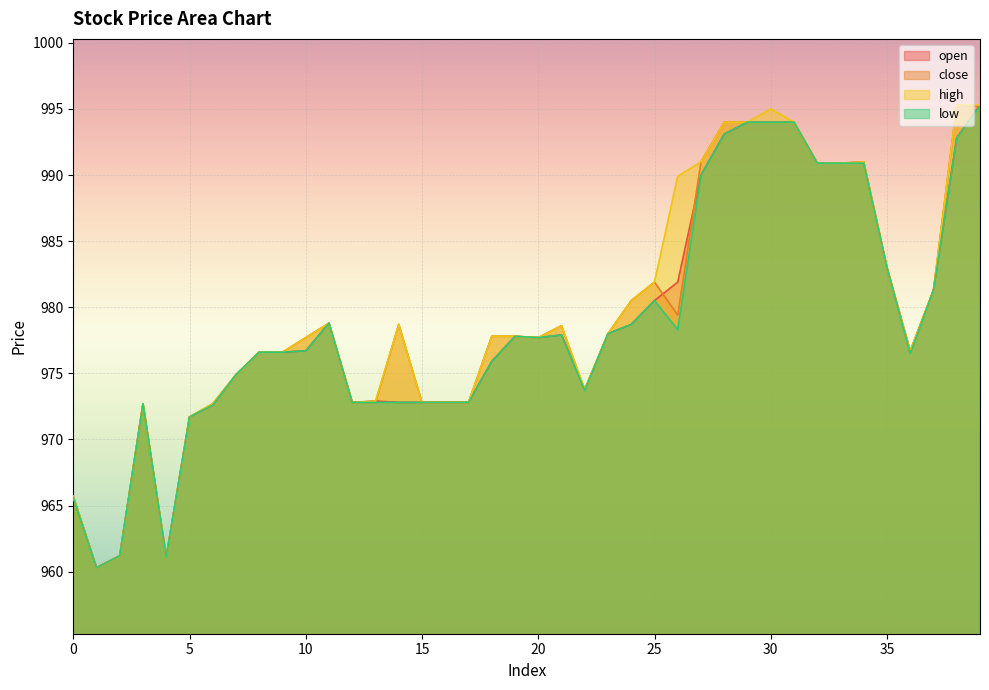

Reading left to right, what are all the values shown in this chart?

open: 0=965.7	1=960.3	2=961.2	3=972.7	4=961.1	5=971.7	6=972.6	7=974.9	8=976.6	9=976.6	10=976.7	11=978.8	12=972.8	13=972.9	14=972.8	15=972.8	16=972.8	17=972.8	18=975.9	19=977.8	20=977.7	21=977.9	22=973.8	23=978.0	24=978.7	25=980.5	26=981.9	27=990.0	28=993.1	29=994.0	30=994.0	31=994.0	32=990.9	33=990.9	34=991.0	35=983.0	36=976.7	37=981.3	38=992.8	39=995.3
close: 0=965.6	1=960.3	2=961.2	3=972.7	4=961.1	5=971.7	6=972.7	7=974.9	8=976.6	9=976.6	10=977.7	11=978.8	12=972.8	13=972.8	14=978.7	15=972.8	16=972.8	17=972.8	18=977.8	19=977.8	20=977.7	21=978.6	22=973.7	23=978.0	24=980.5	25=981.9	26=979.4	27=991.0	28=994.0	29=994.0	30=994.0	31=994.0	32=990.9	33=990.9	34=990.9	35=983.0	36=976.5	37=981.3	38=995.3	39=995.2
high: 0=965.7	1=960.3	2=961.2	3=972.7	4=961.1	5=971.7	6=972.7	7=974.9	8=976.6	9=976.6	10=977.7	11=978.8	12=972.8	13=972.9	14=978.7	15=972.8	16=972.8	17=972.8	18=977.8	19=977.8	20=977.7	21=978.6	22=973.8	23=978.0	24=980.5	25=981.9	26=989.9	27=991.0	28=994.0	29=994.0	30=995.0	31=994.0	32=990.9	33=990.9	34=991.0	35=983.0	36=976.7	37=981.3	38=995.3	39=995.3
low: 0=965.6	1=960.3	2=961.2	3=972.7	4=961.1	5=971.7	6=972.6	7=974.9	8=976.6	9=976.6	10=976.7	11=978.8	12=972.8	13=972.8	14=972.8	15=972.8	16=972.8	17=972.8	18=975.9	19=977.8	20=977.7	21=977.9	22=973.7	23=978.0	24=978.7	25=980.5	26=978.3	27=990.0	28=993.1	29=994.0	30=994.0	31=994.0	32=990.9	33=990.9	34=990.9	35=983.0	36=976.5	37=981.3	38=992.8	39=995.2